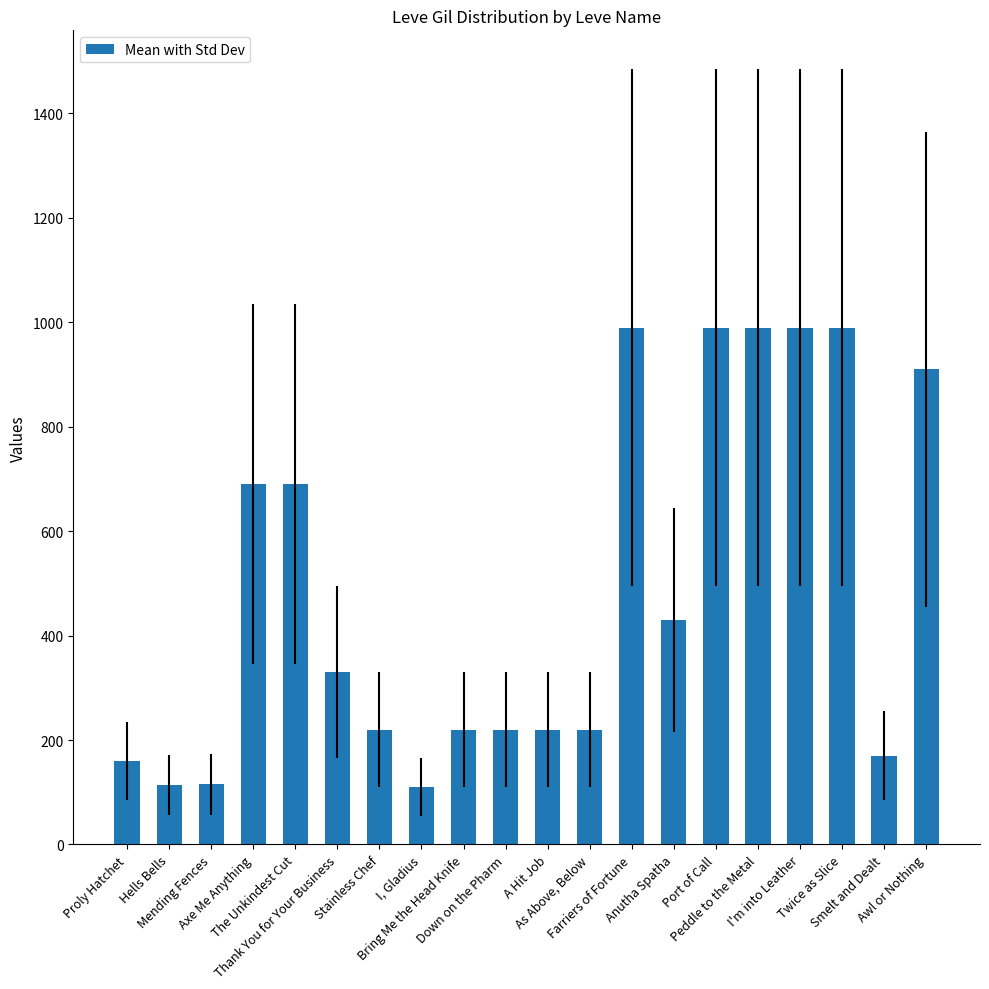

What value does the data have at As Above, Below, to the nearest 50?

200